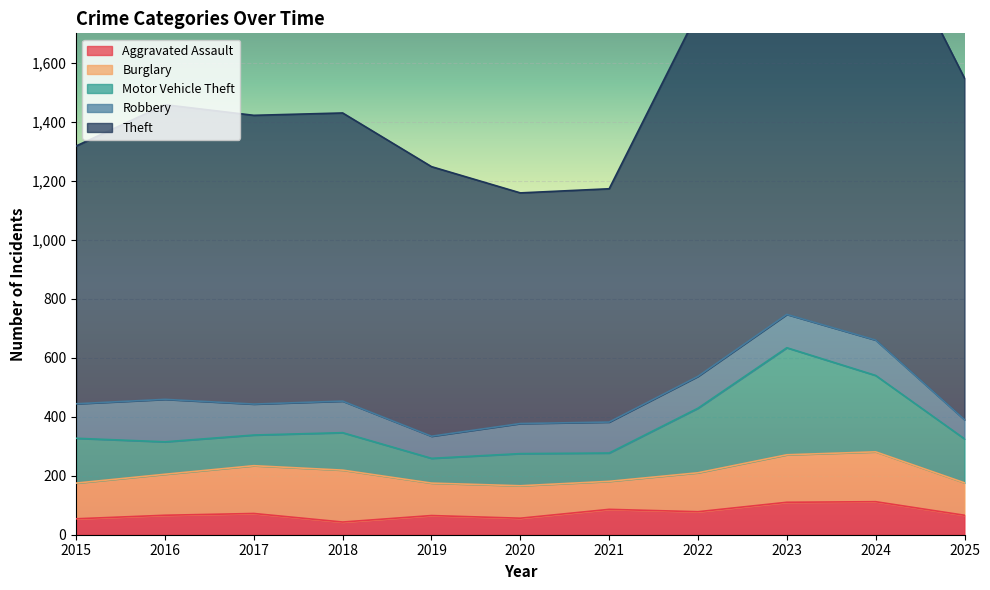

True or false: Motor Vehicle Theft and Aggravated Assault cross at least once.

False